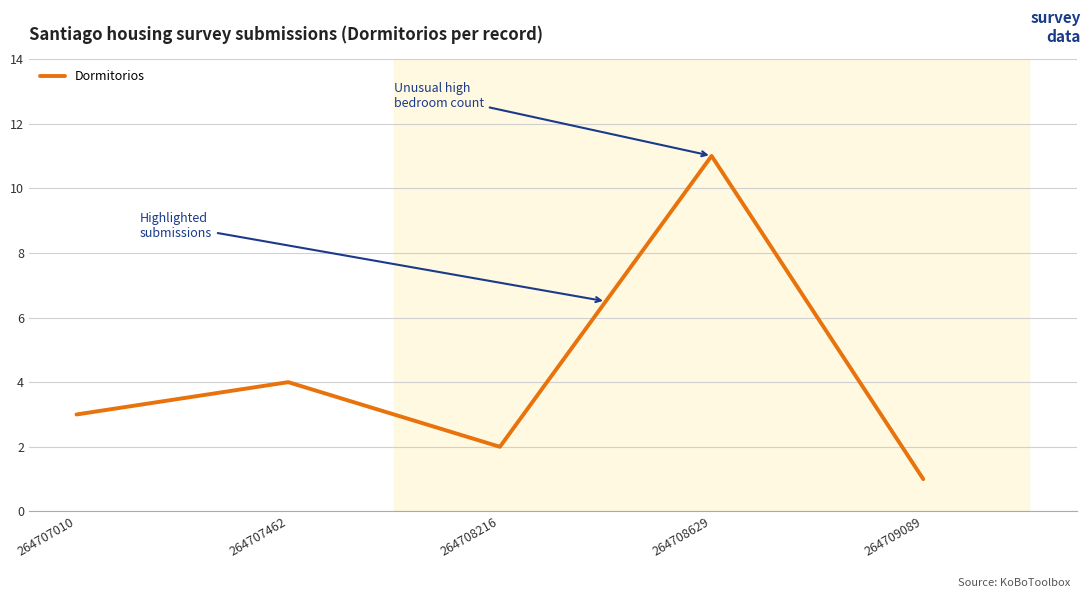

How many values are below 3?

2